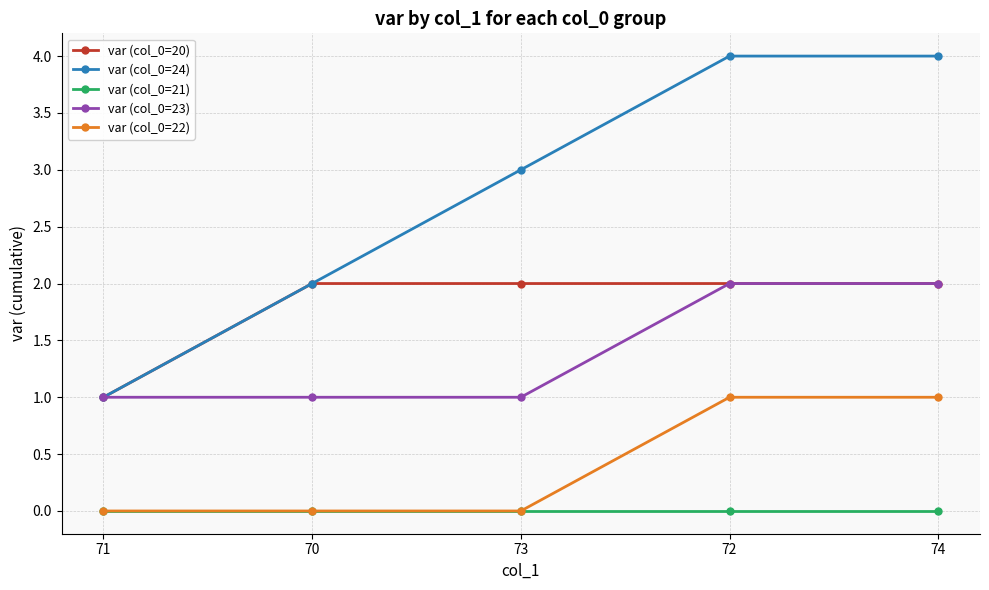

True or false: var (col_0=21) and var (col_0=24) intersect in this chart.

False